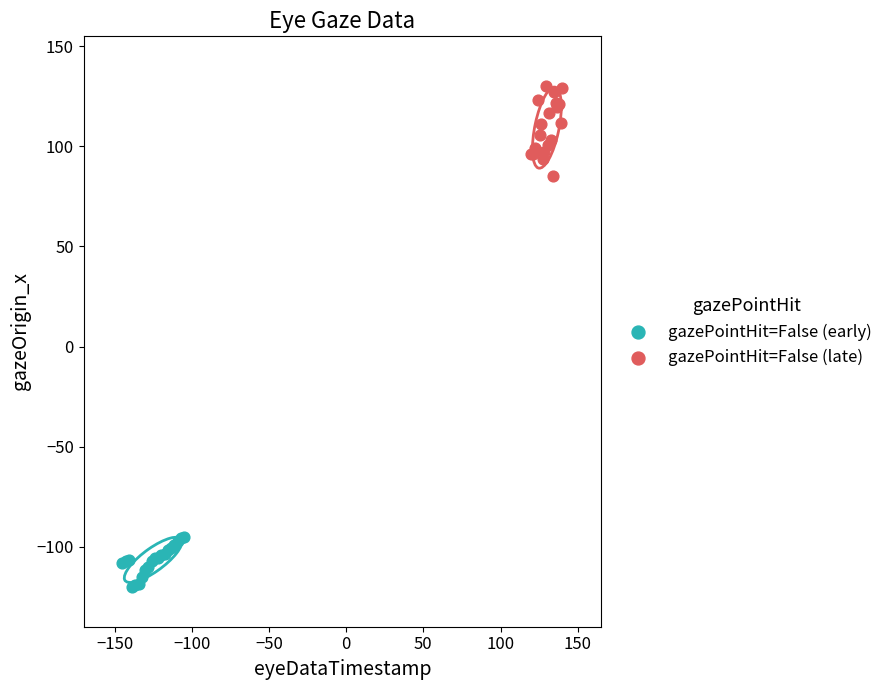

Which series reaches the minimum Y coordinate?

gazePointHit=False (early)